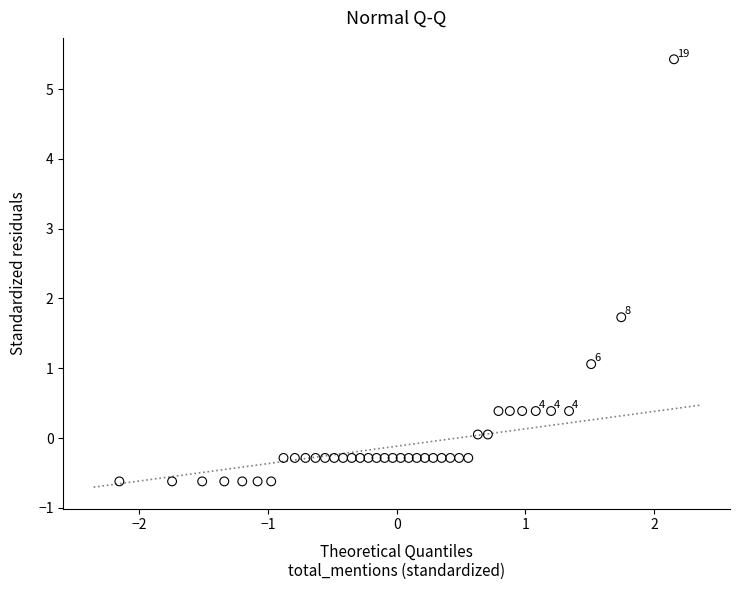

What is the range of Y values (max minus min)?

6.1